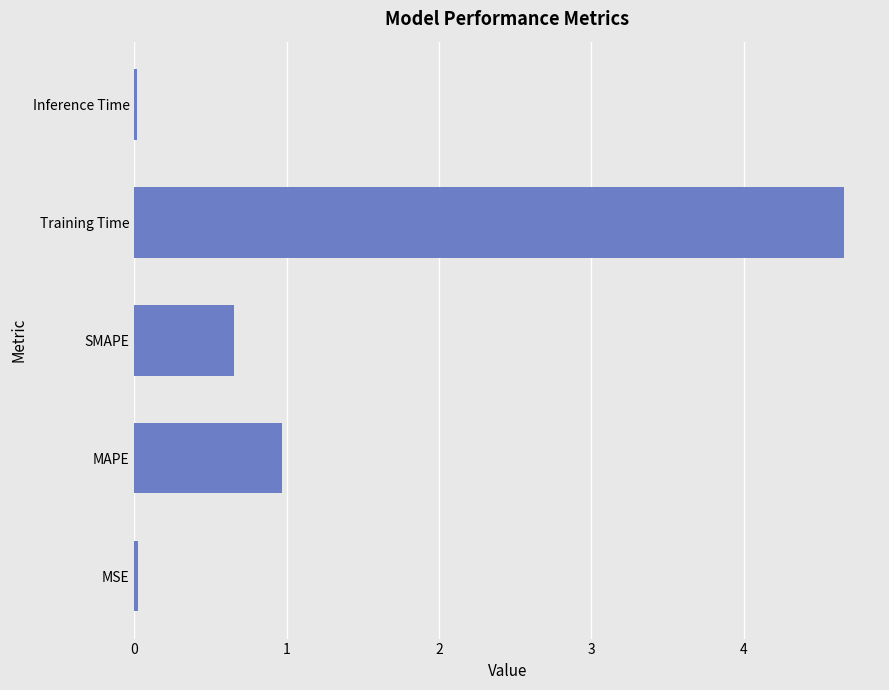

Read the value at Training Time.

4.7